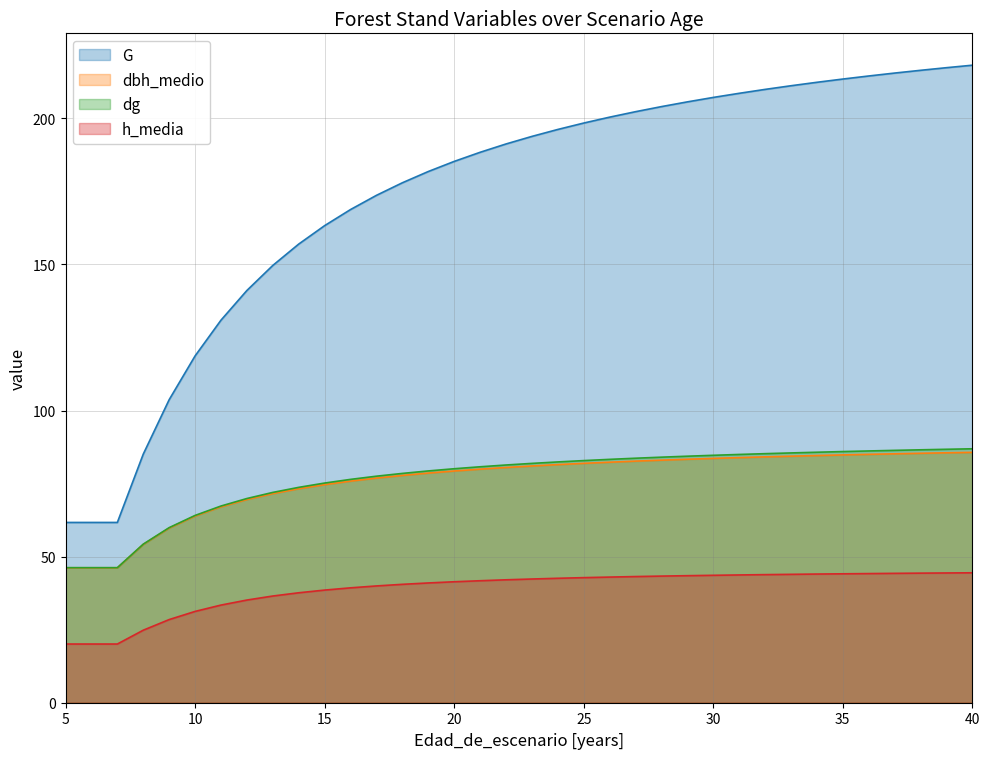

True or false: h_media and dg cross at least once.

False